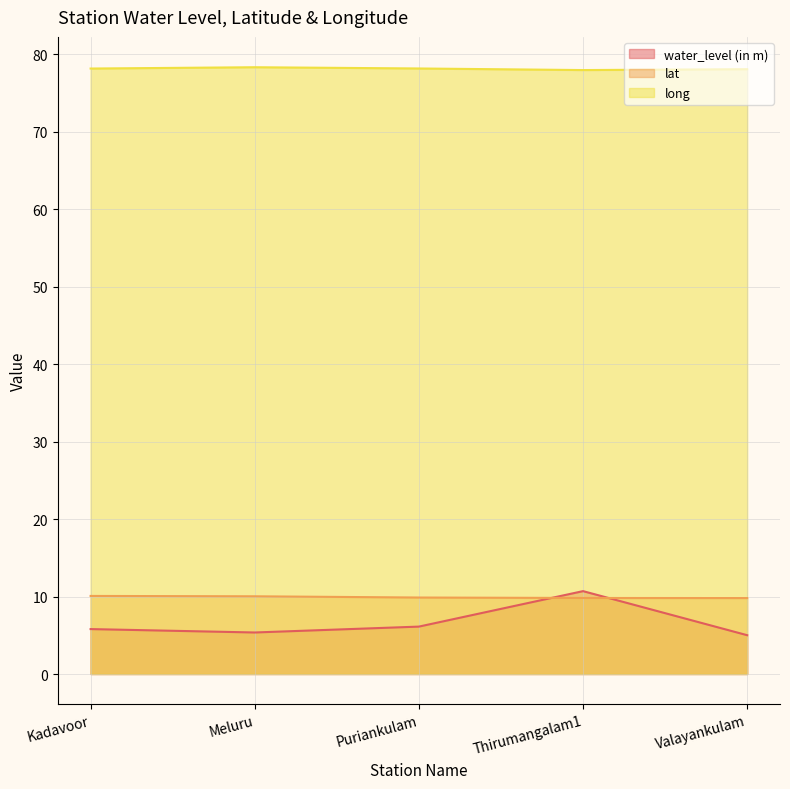

Between Kadavoor and Valayankulam, which is larger?

Kadavoor